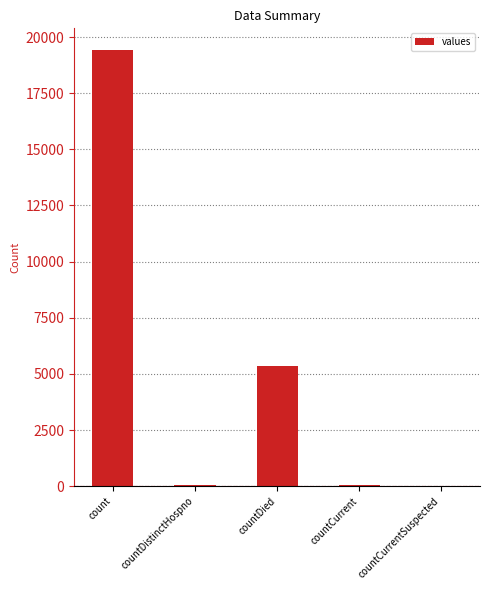

What is the maximum value shown in the chart?

19420